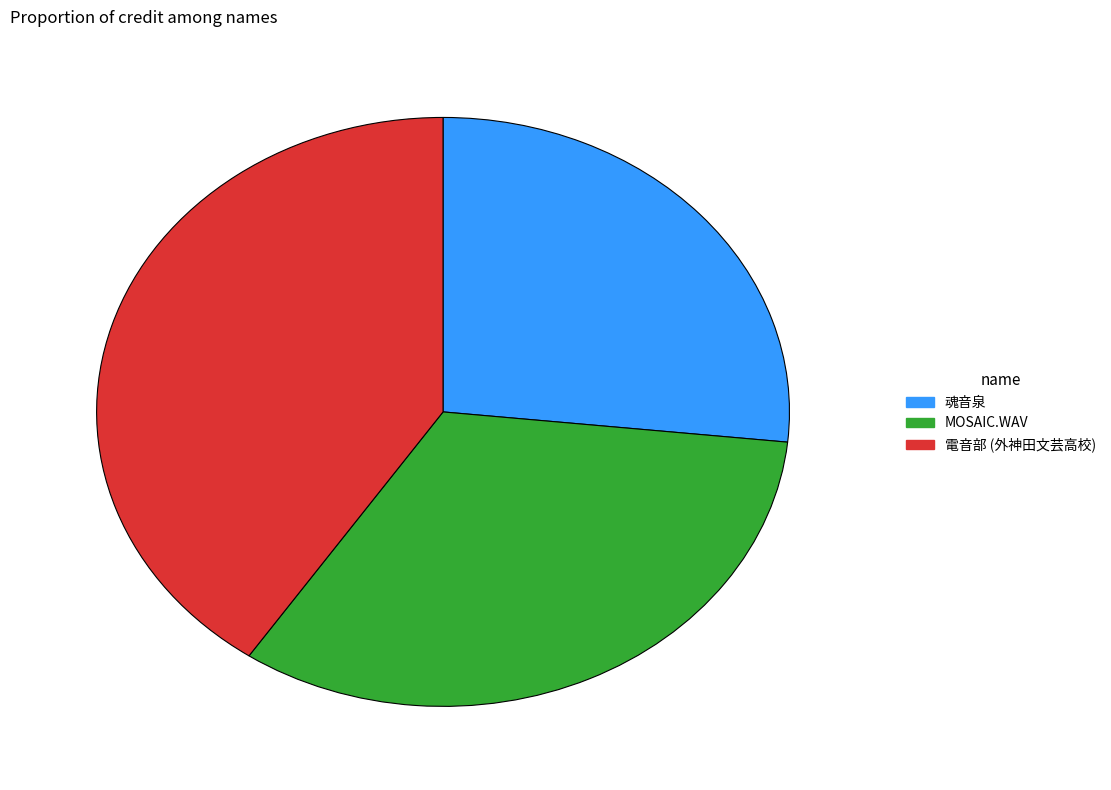

The 電音部 (外神田文芸高校) slice represents 31% of the pie. True or false?

False